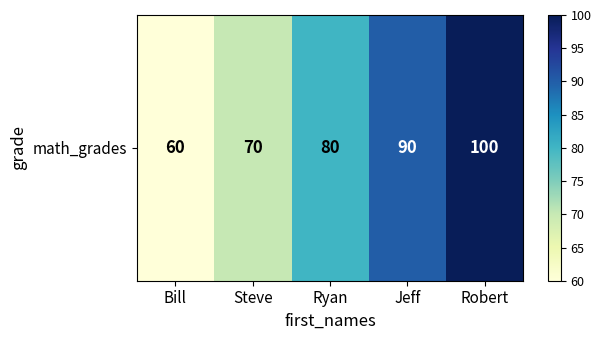

How many data points are above 80?

2